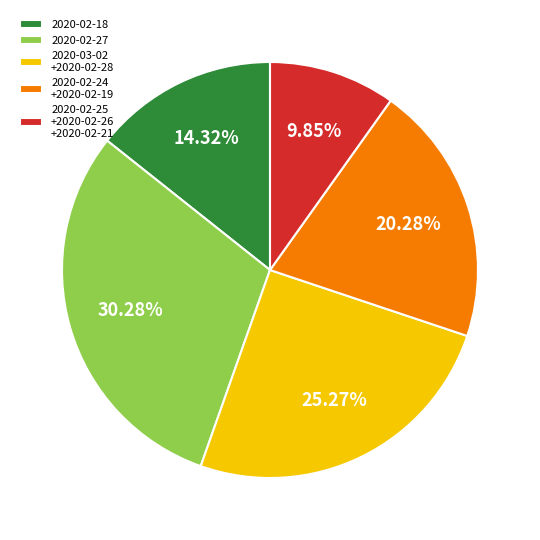

Combined, do 2020-02-18 and 2020-03-02 +2020-02-28 account for over 50%?

No